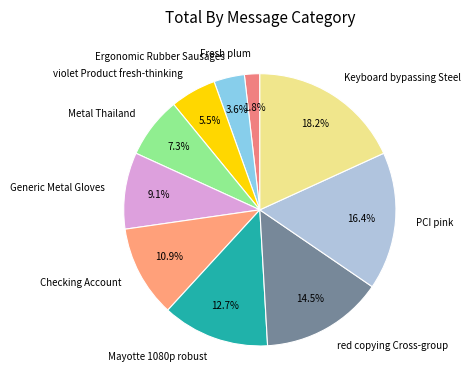

Is it true that Checking Account is 3% of the pie?

False